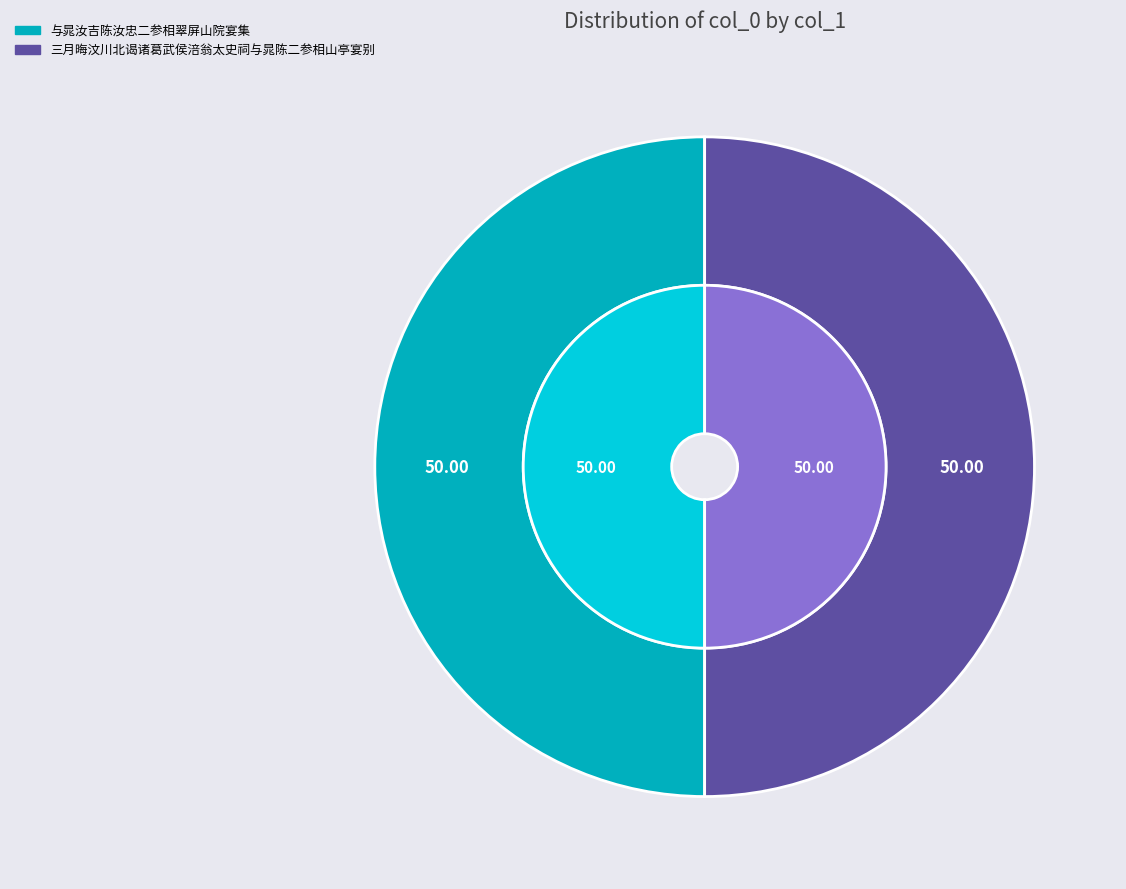

What is the smallest slice in the pie chart?

与晁汝吉陈汝忠二参相翠屏山院宴集